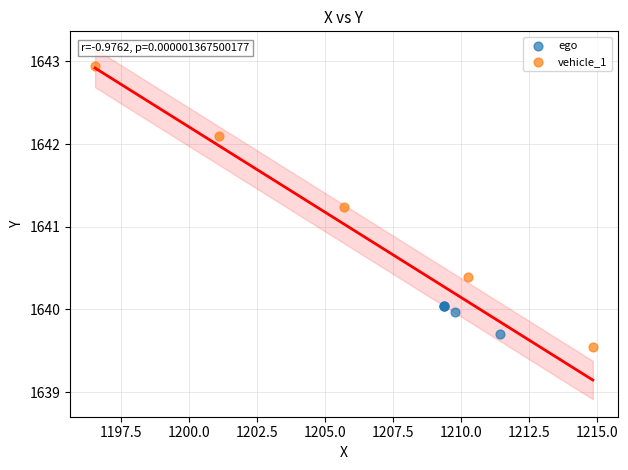

Which series has the widest spread of Y values?

vehicle_1